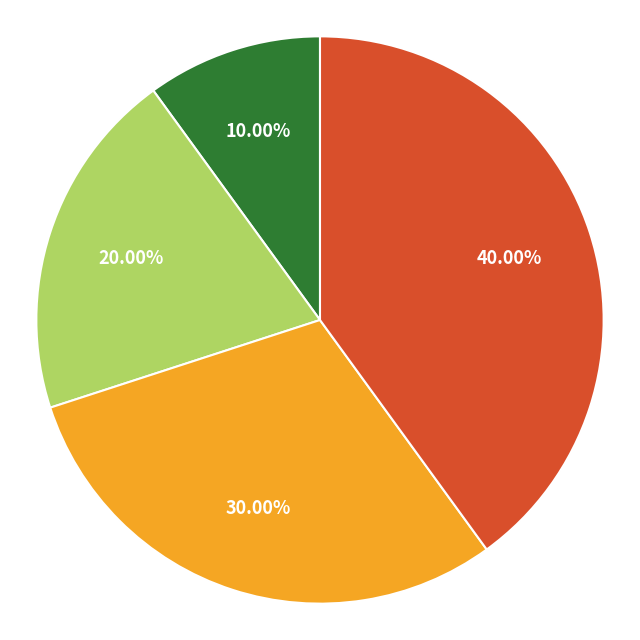

Is there any slice that represents more than half of the pie?

No